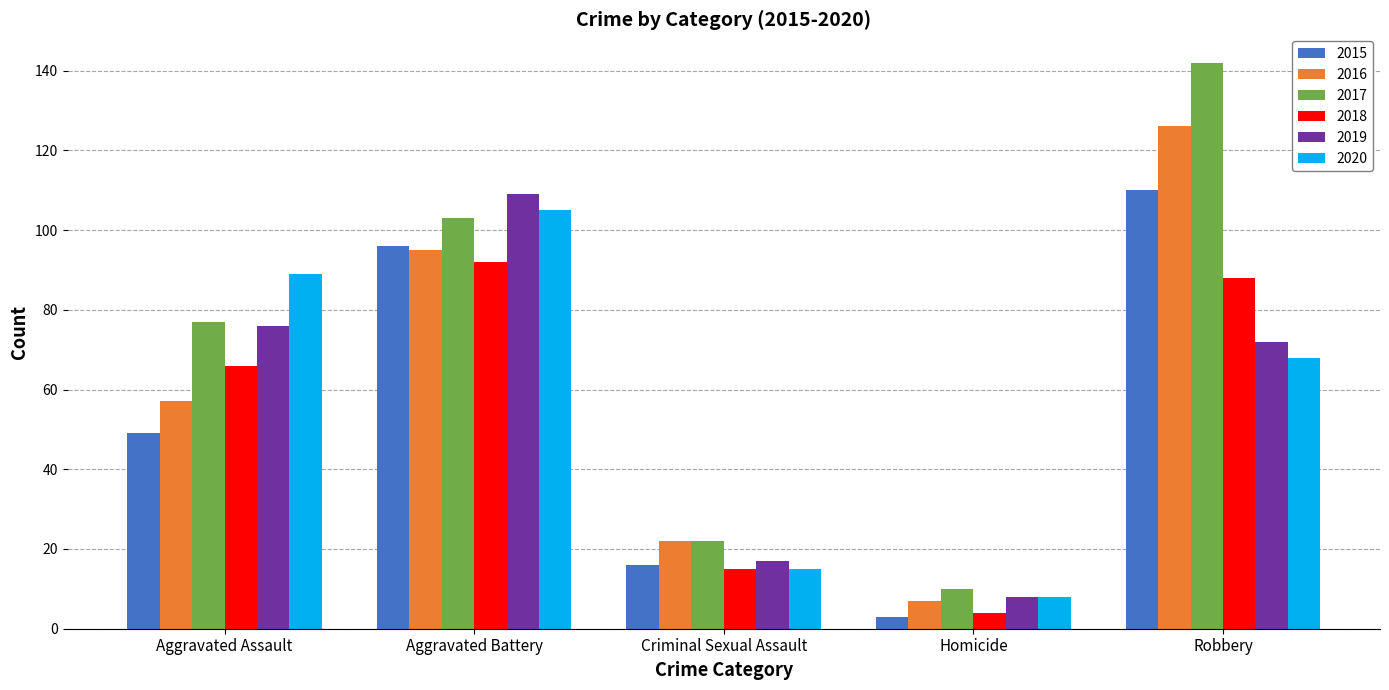

What is the label of the 1st bar from the left?

Aggravated Assault